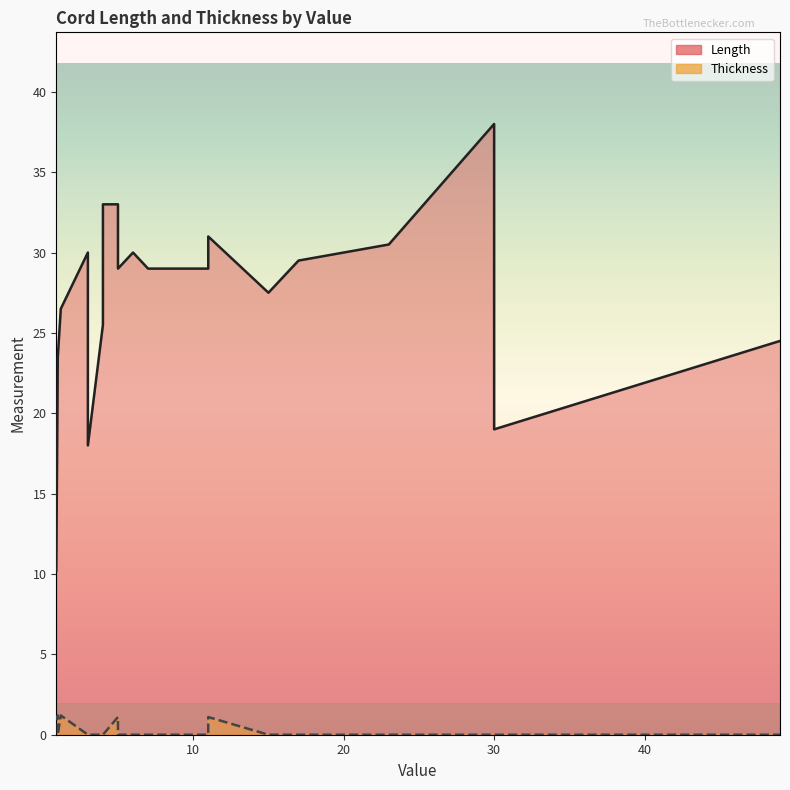

The Thickness series shows 1.2 at 1.2. True or false?

True